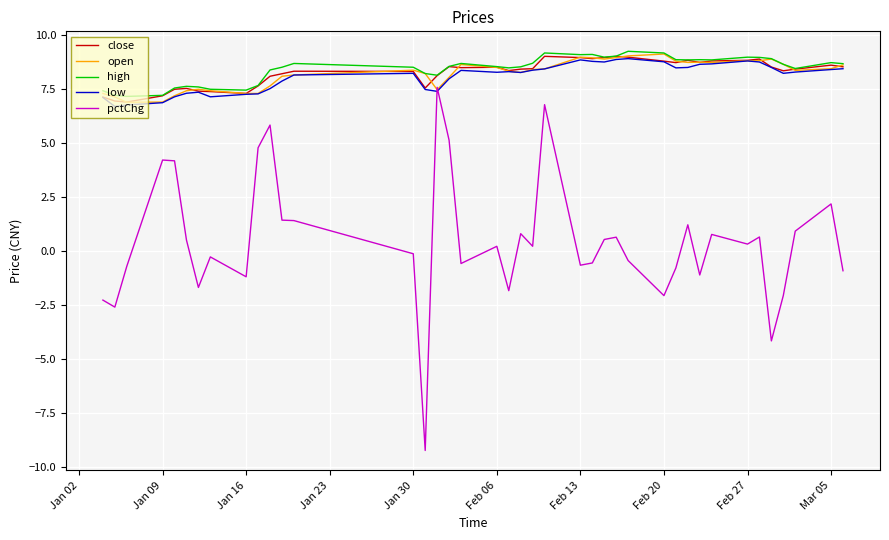

Which series has the widest spread of values?

pctChg